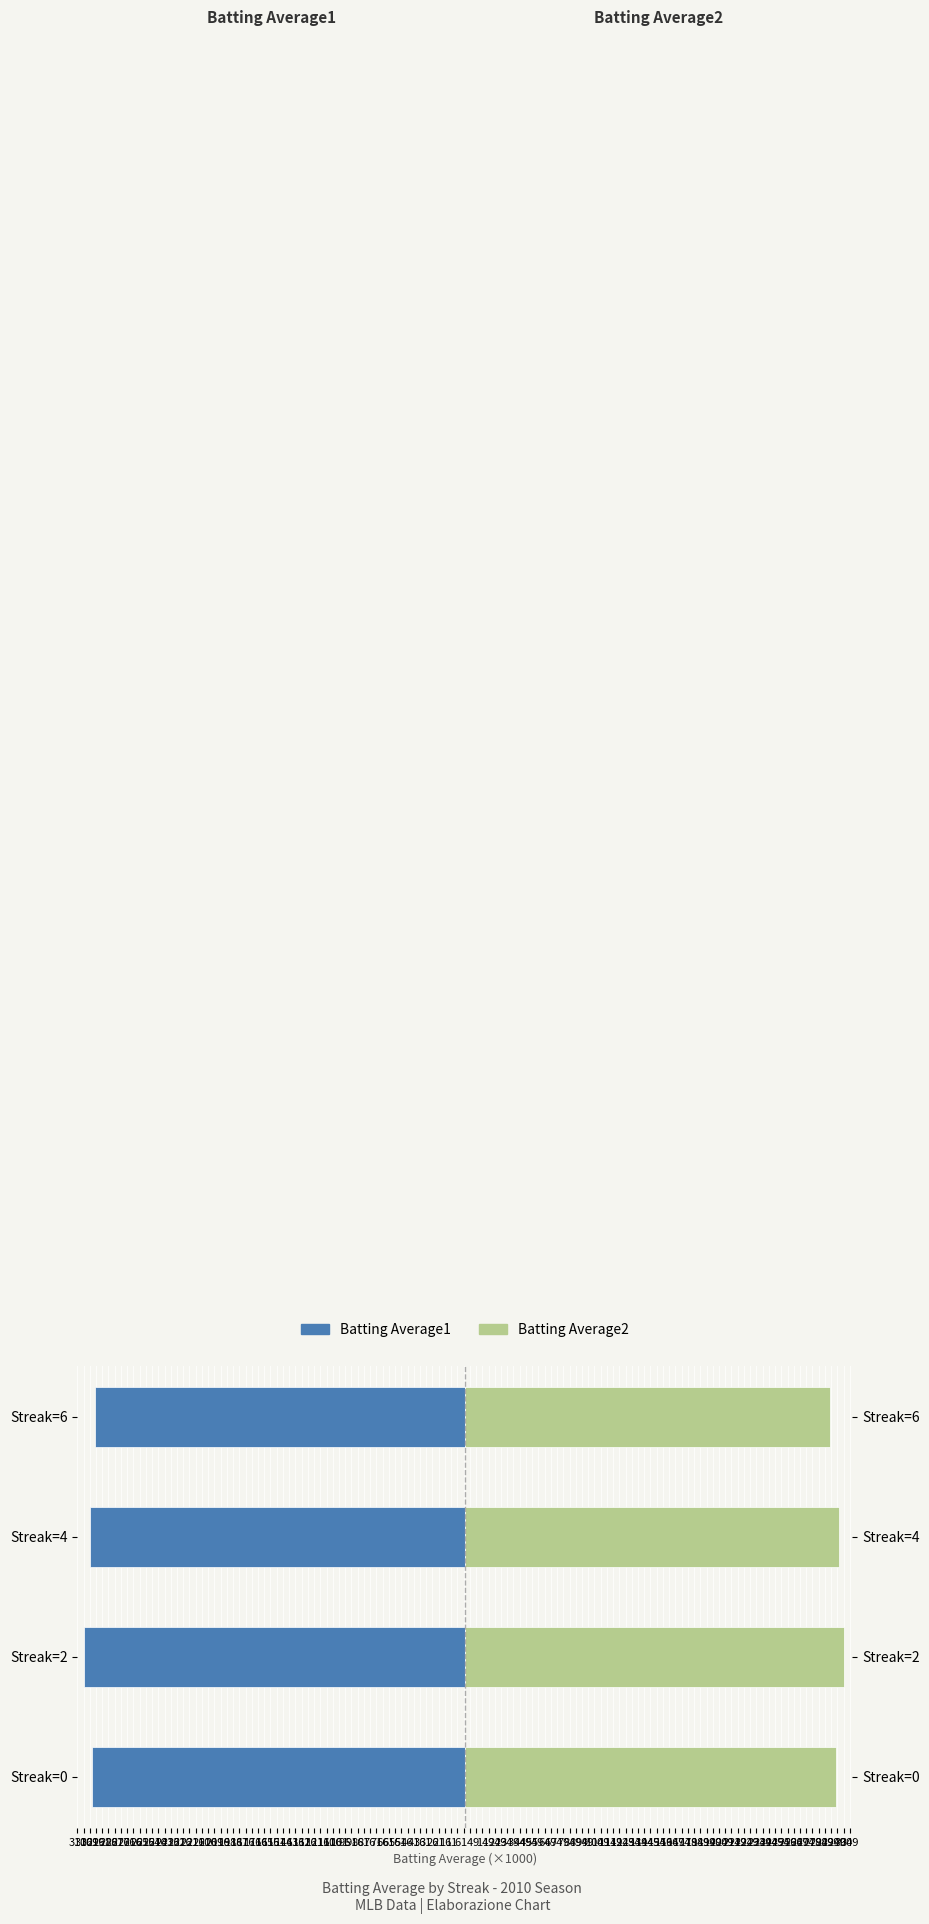

What is the difference between the second highest and second lowest values in the Batting Average2 series?

2